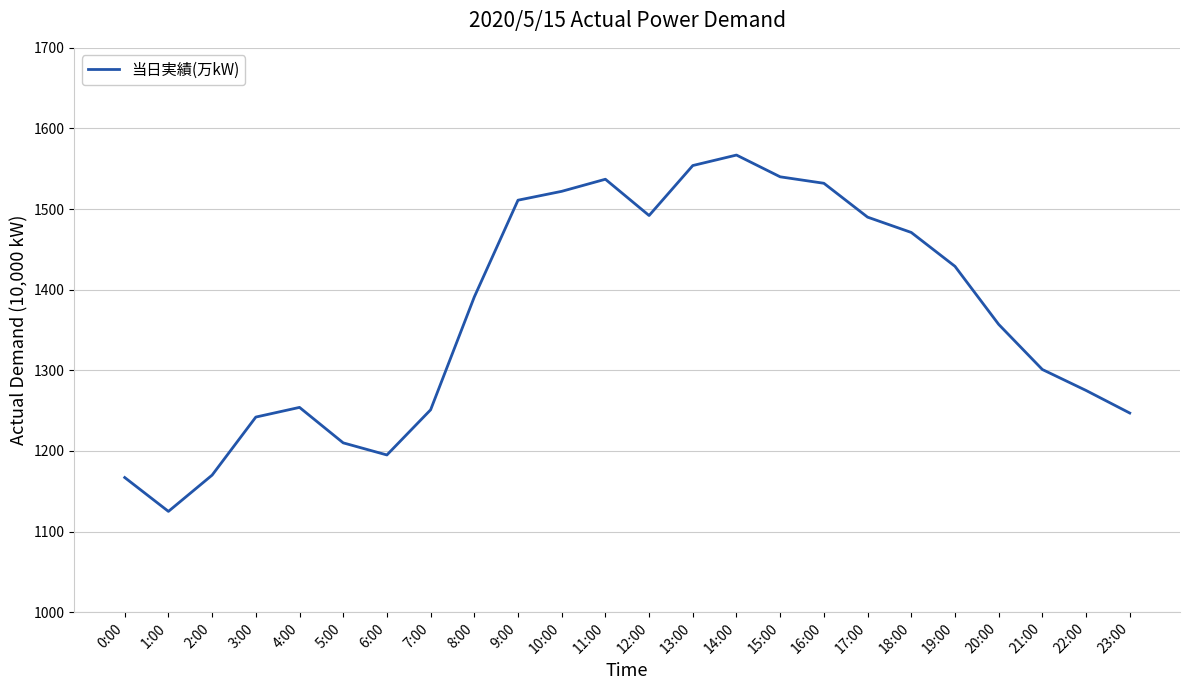

Where is the data nearest to the value 1346?

20:00